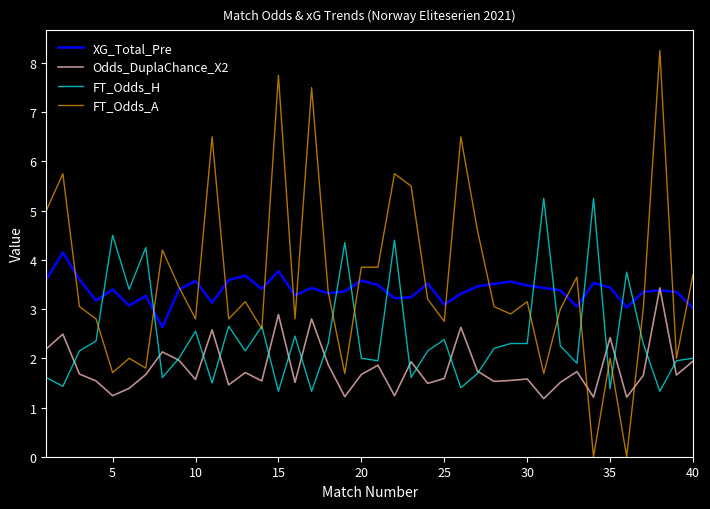

What is the highest value of the Odds_DuplaChance_X2 series?

3.4